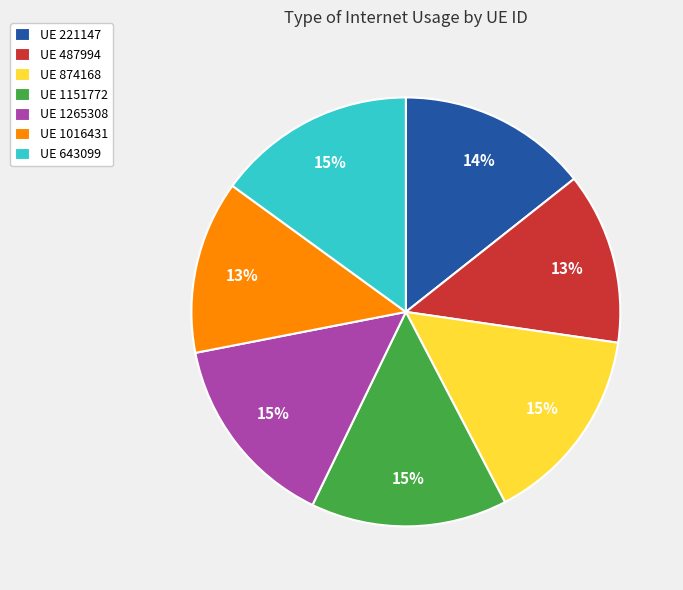

To the nearest percent, what is the average slice percentage?

14%